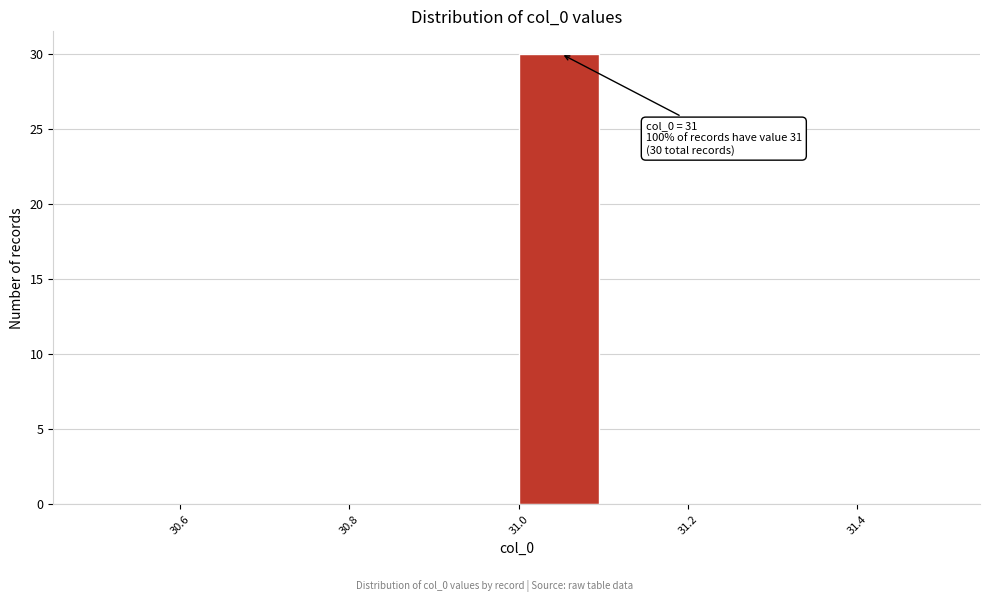

Over which range of the x-axis is the bar tallest?

31.0 to 31.1